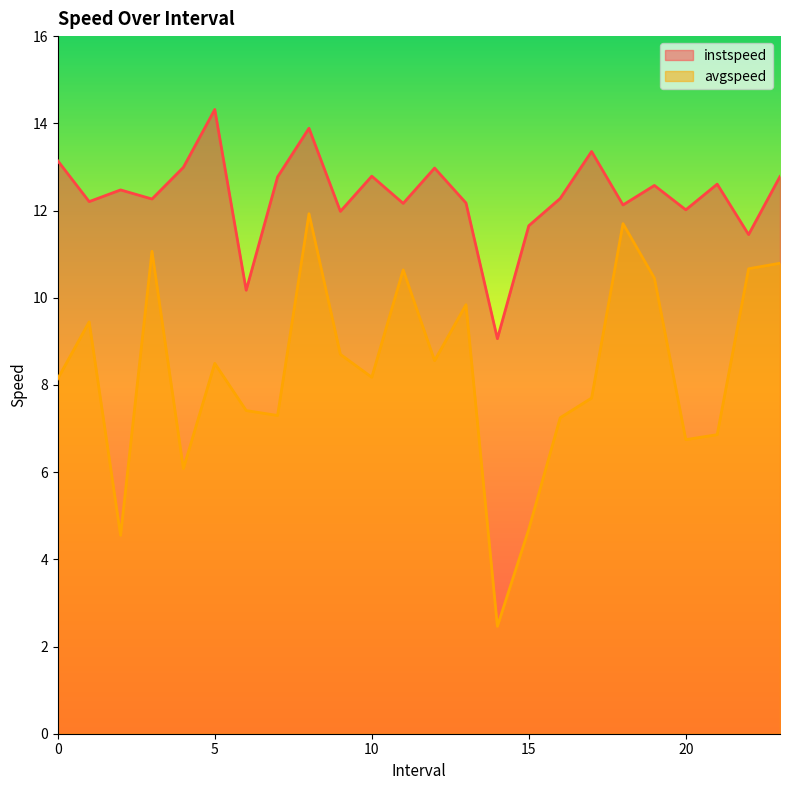

What position from the right is 7.0?

17